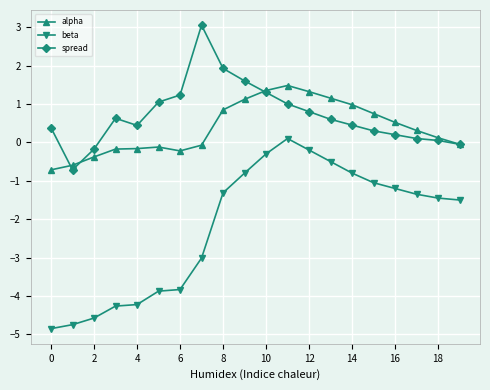

True or false: alpha has more than 0 interior local peaks.

True